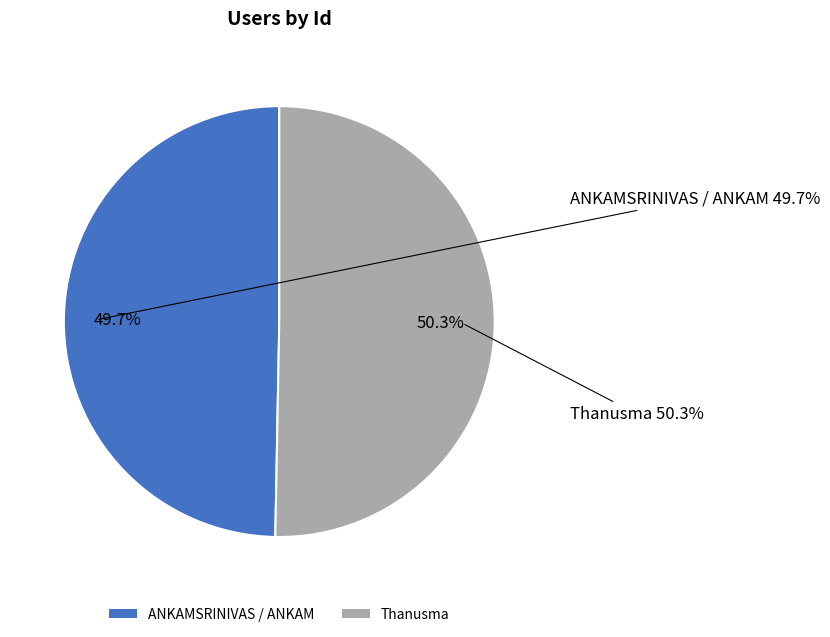

How many slices are in this pie chart?

2